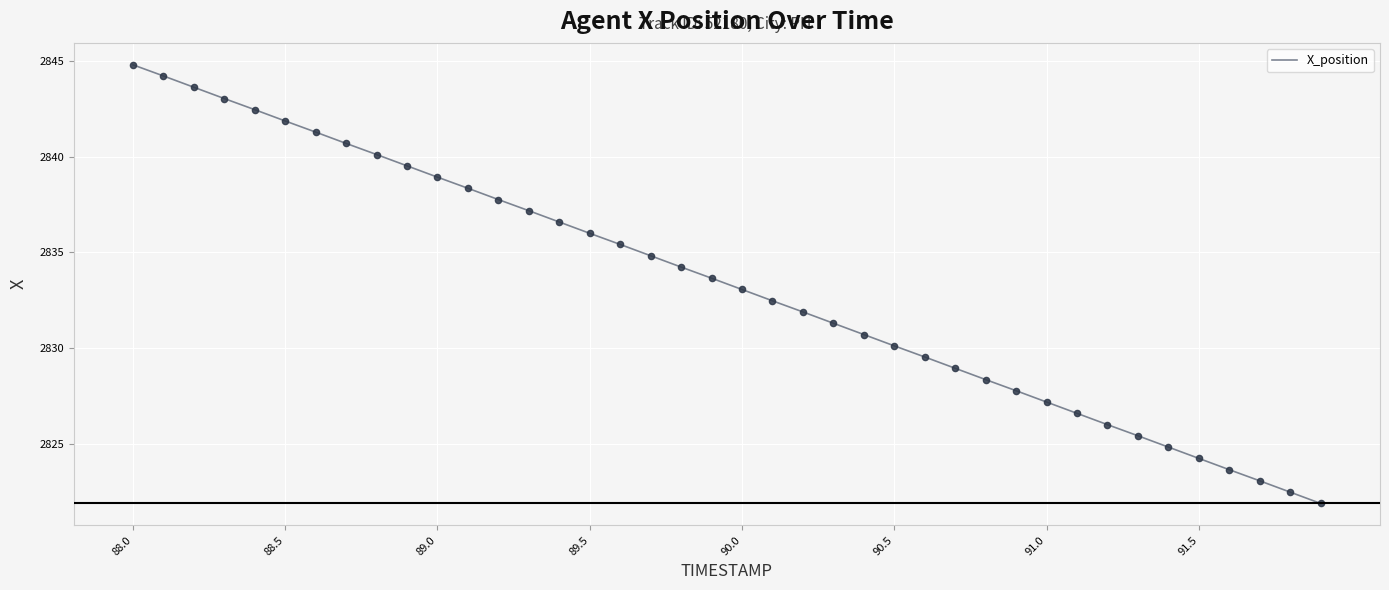

What is the greatest value displayed?

2844.8